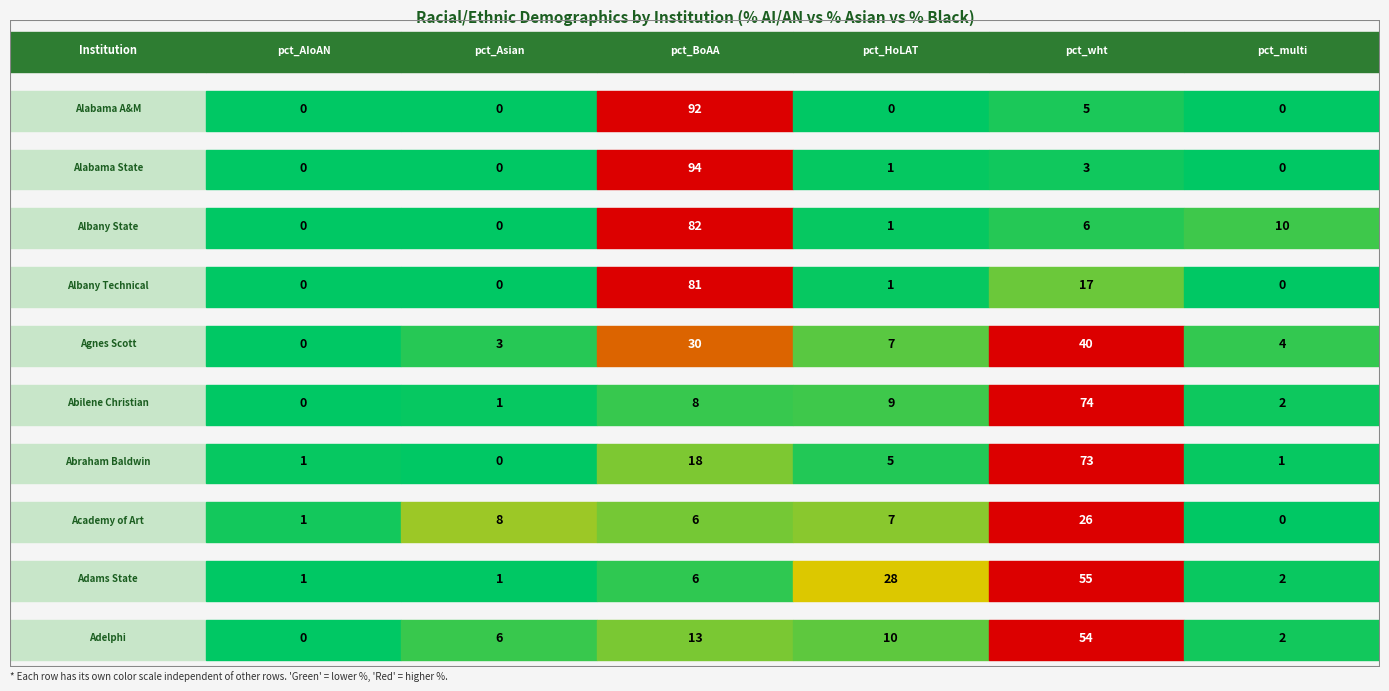

Is it true that Abilene Christian equals -24 at Alabama A&M?

False